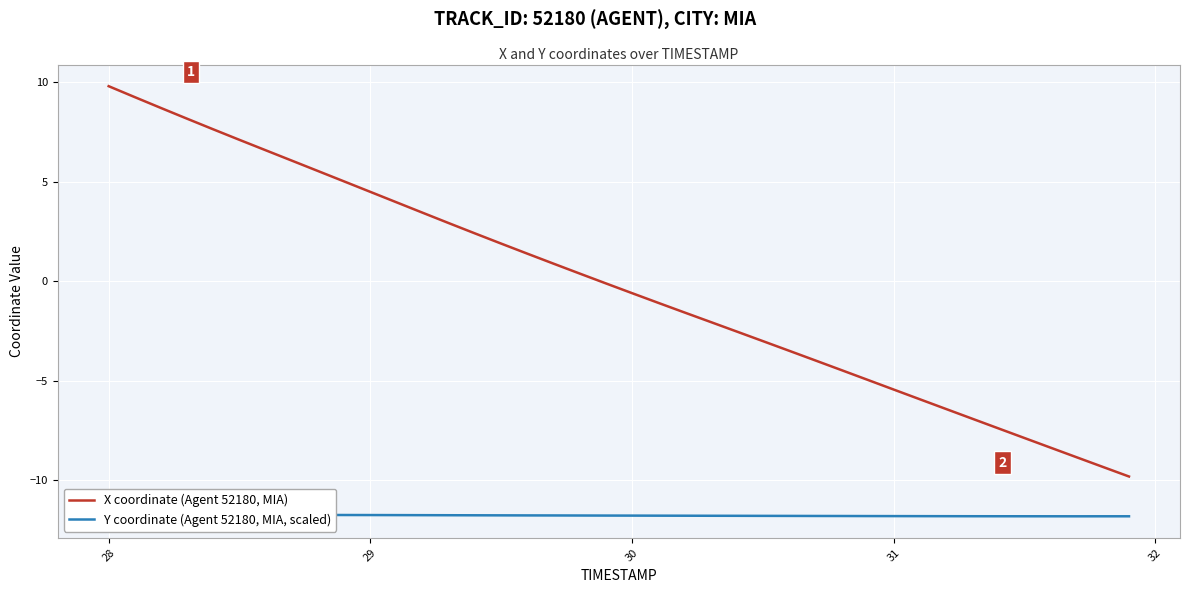

What is the lowest value of the X coordinate (Agent 52180, MIA) series?

-9.8